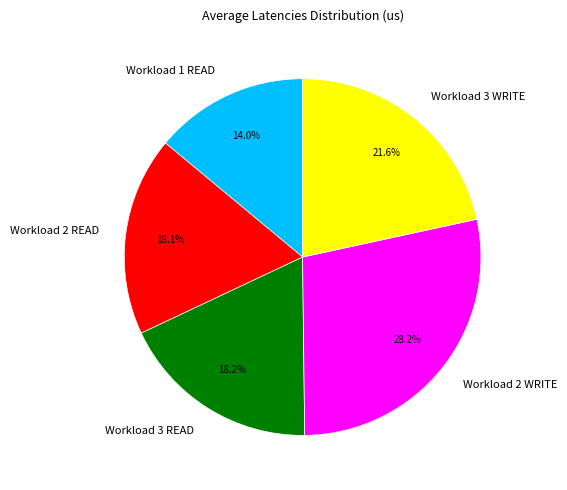

What percentage is NOT represented by Workload 2 READ?

81.9%